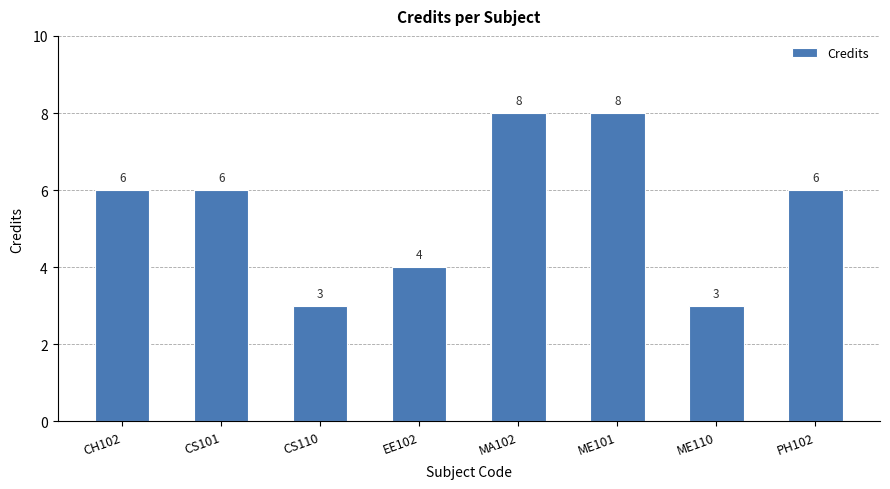

What position from the right is CH102?

8